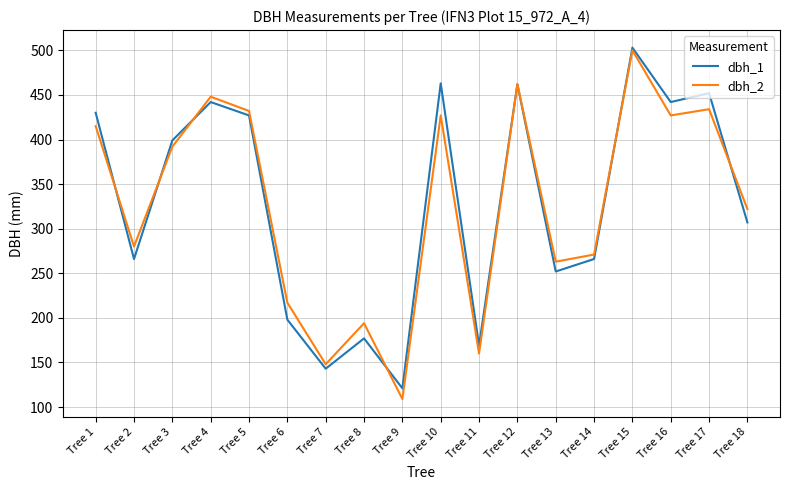

What is the sum of all dbh_1 values?

5919